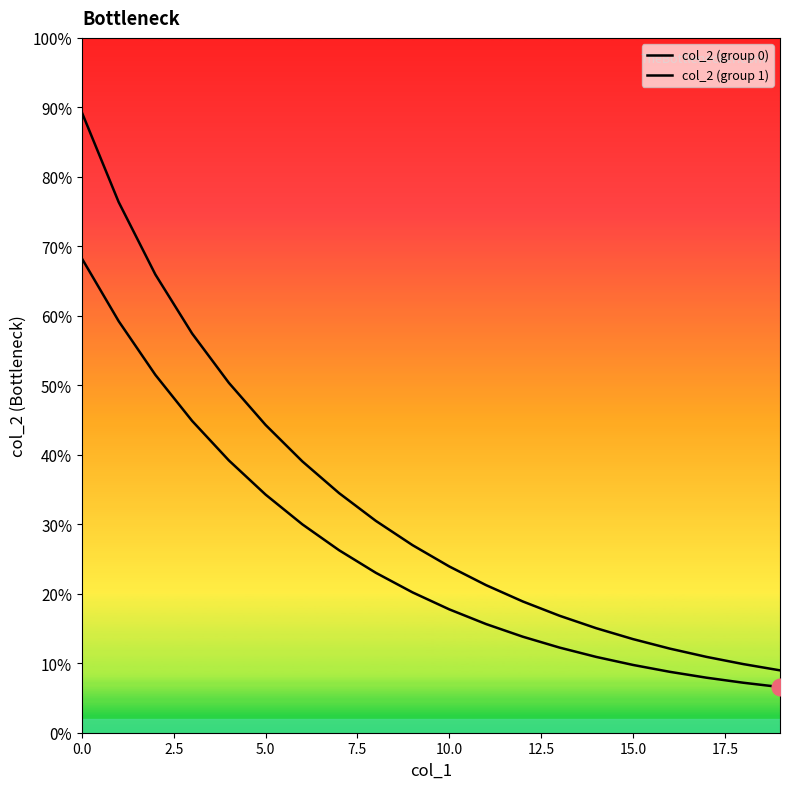

Rank the series by their maximum value, from highest to lowest.

col_2 (group 1), col_2 (group 0)